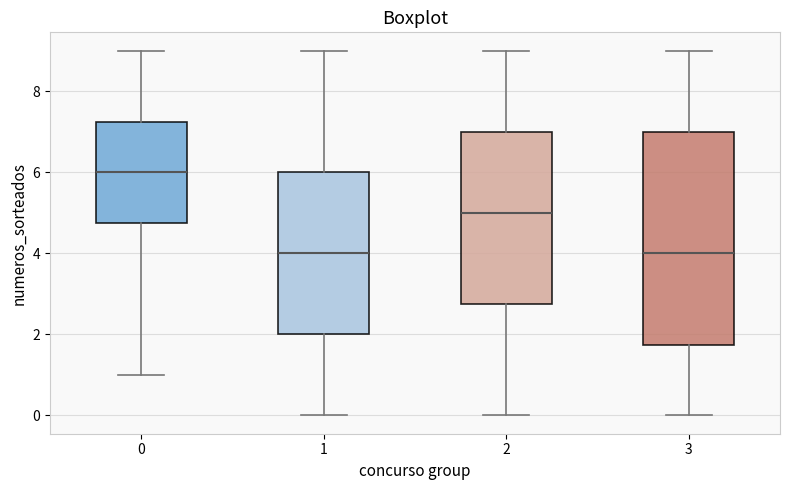

Reading left to right, read every box against the y-axis: the position of its median line, the range the box covers, and the ends of its whiskers. The values are not printed on the chart, so give them approximately, as read against the axis.

0: median 6.0, box 4.8 to 7.2, whiskers 1.0 to 9.0
1: median 4.0, box 2.0 to 6.0, whiskers 0.0 to 9.0
2: median 5.0, box 2.8 to 7.0, whiskers 0.0 to 9.0
3: median 4.0, box 1.8 to 7.0, whiskers 0.0 to 9.0